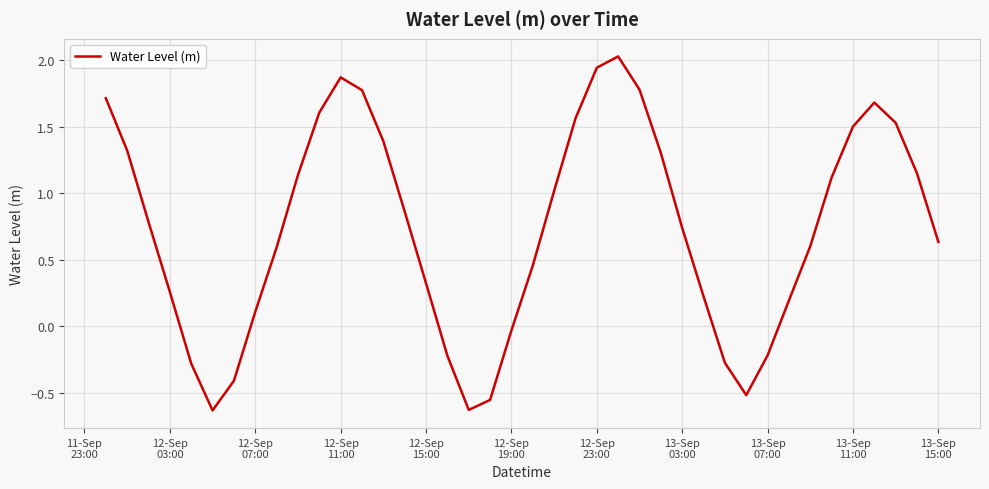

What is the maximum value shown in the chart?

2.0